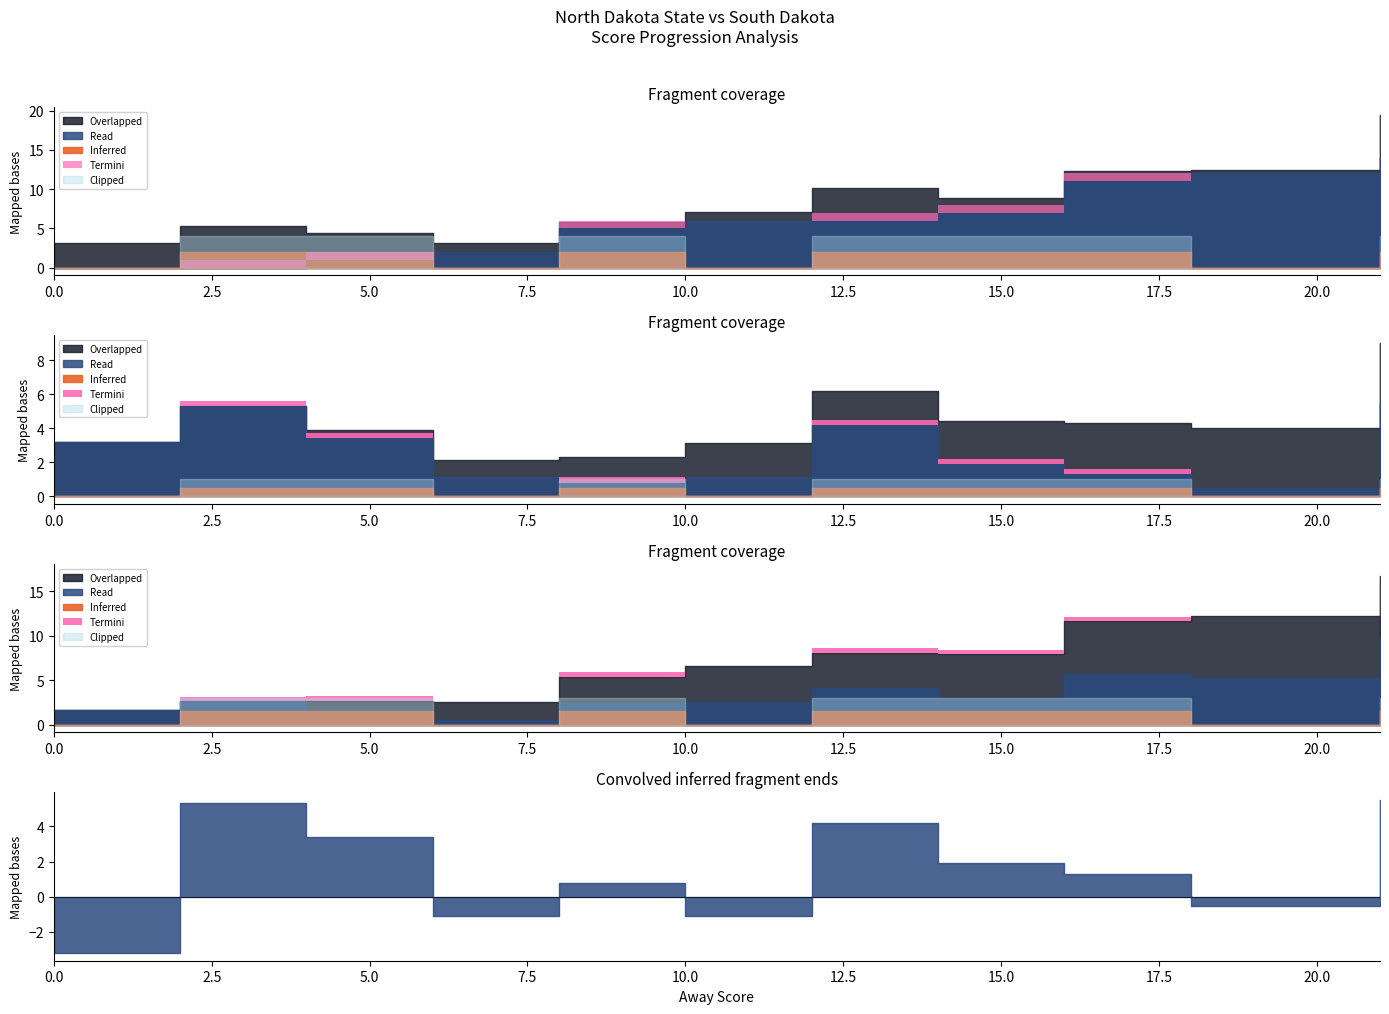

Does the chart have visible grid lines?

No